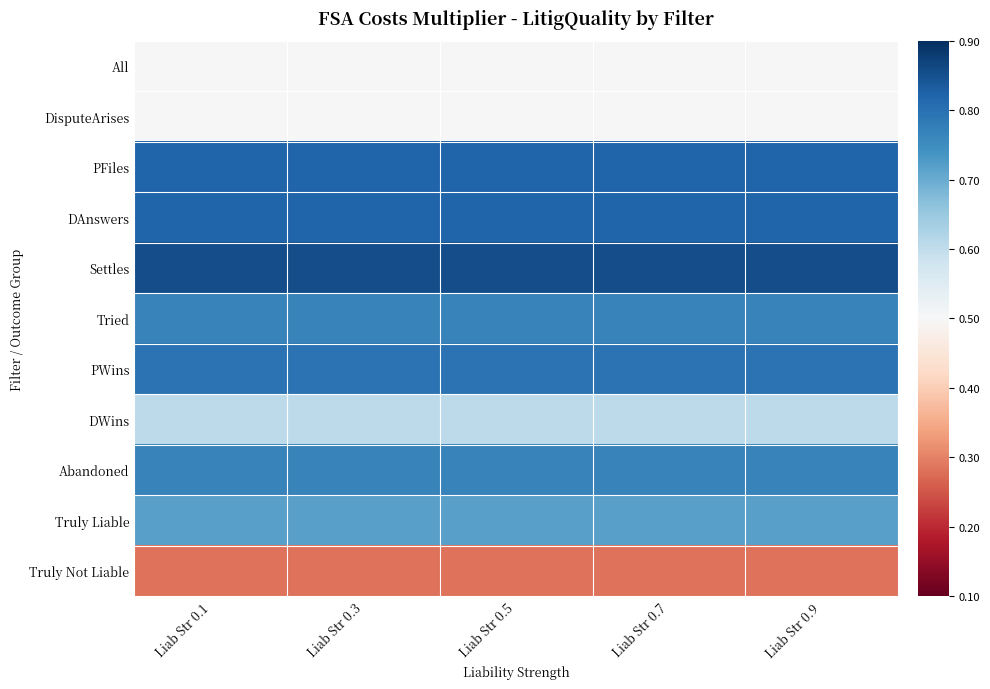

How many series are shown in this chart?

11